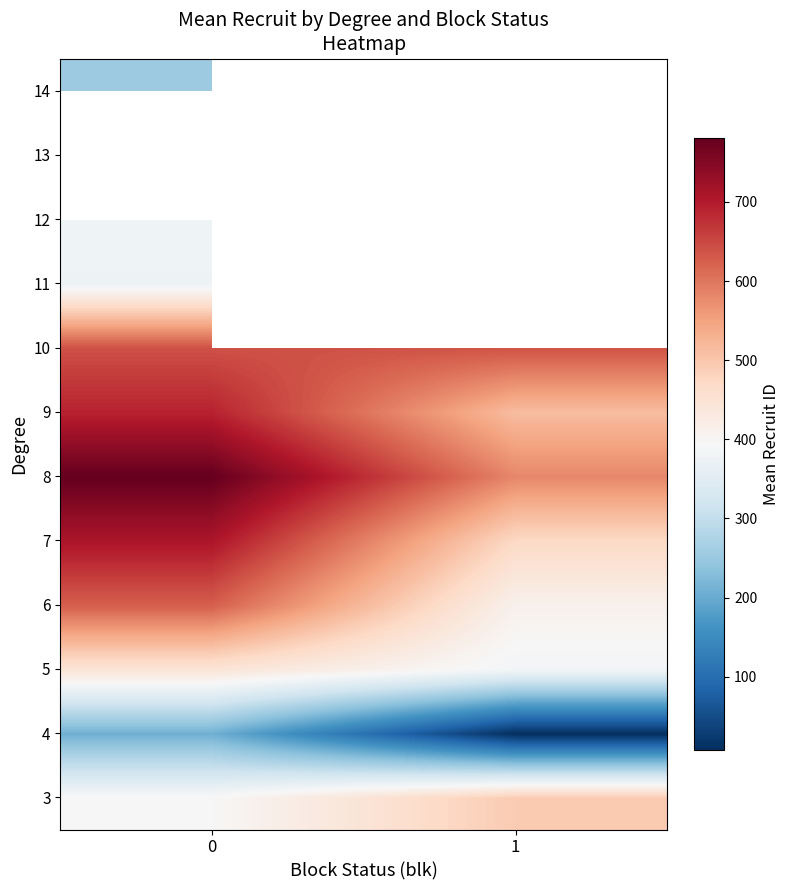

The 7 series shows 708.4 at 0. True or false?

True